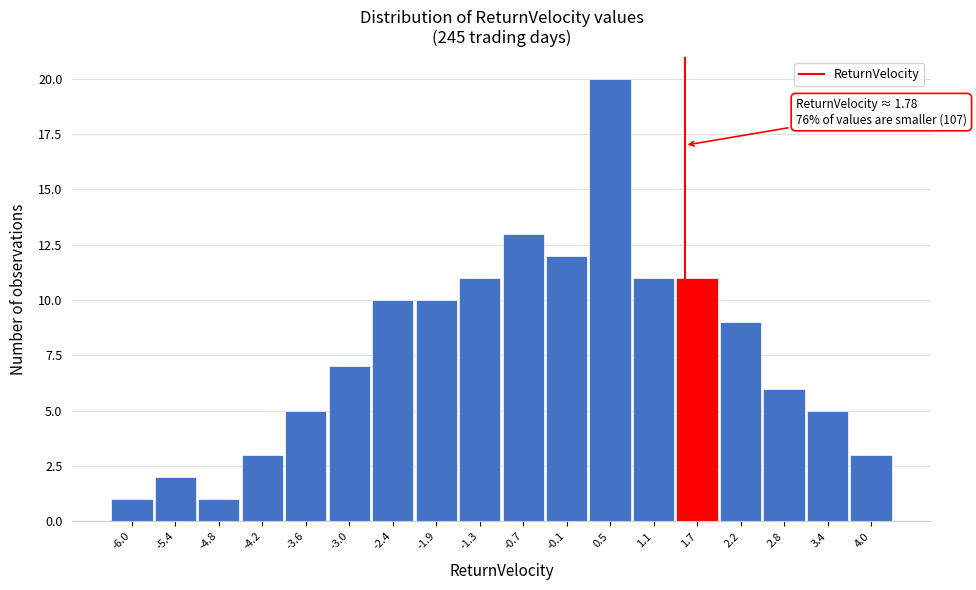

Reading left to right, what are all the values shown in this chart?

1	2	1	3	5	7	10	10	11	13	12	20	11	11	9	6	5	3